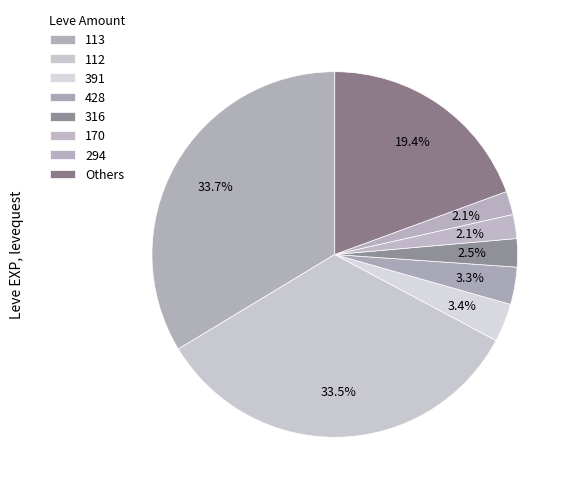

How many segments does this pie chart have?

8